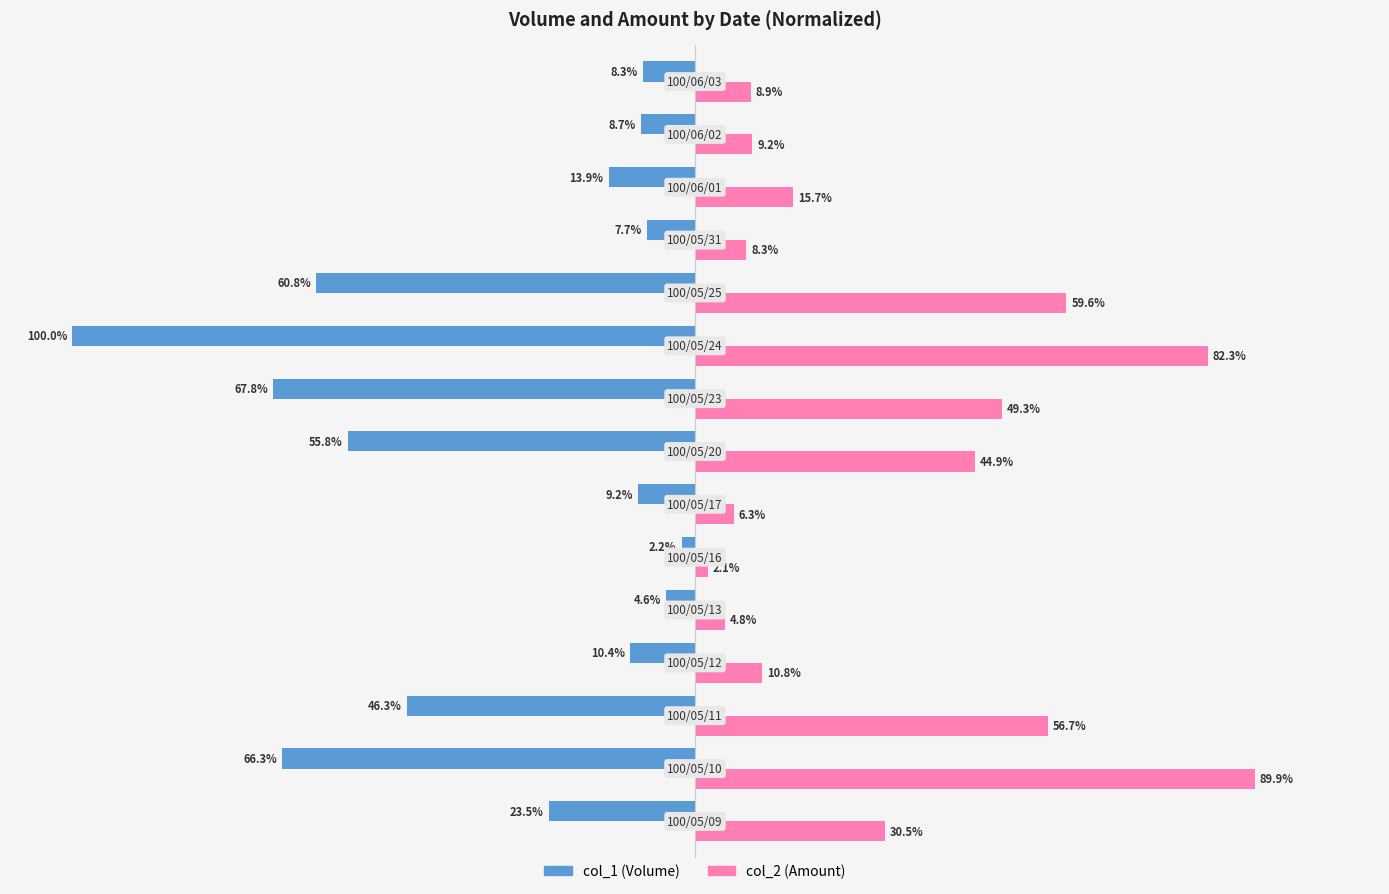

Which series has the largest total across all categories?

col_2 (Amount)